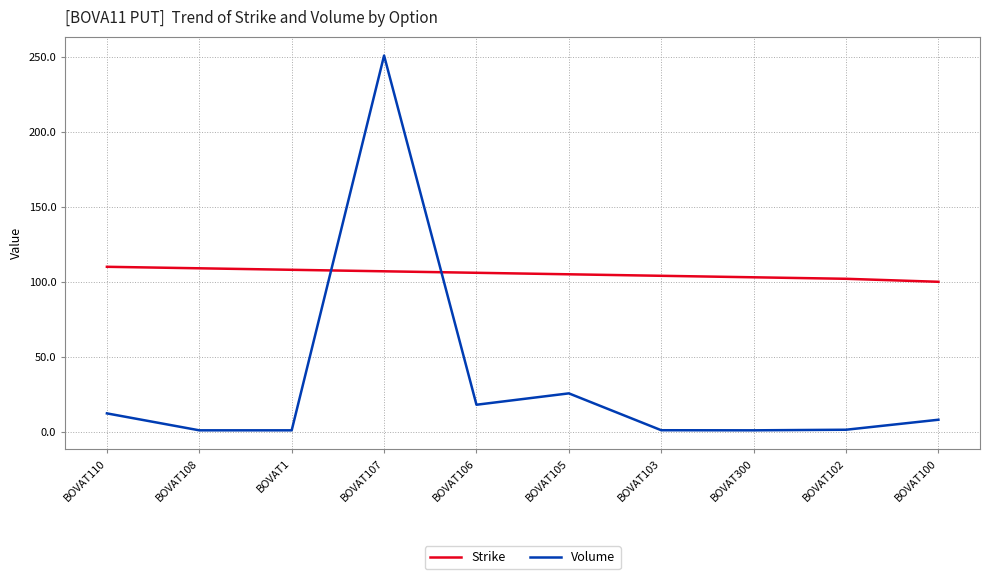

At BOVAT107, list the series in order from smallest to largest.

Strike, Volume